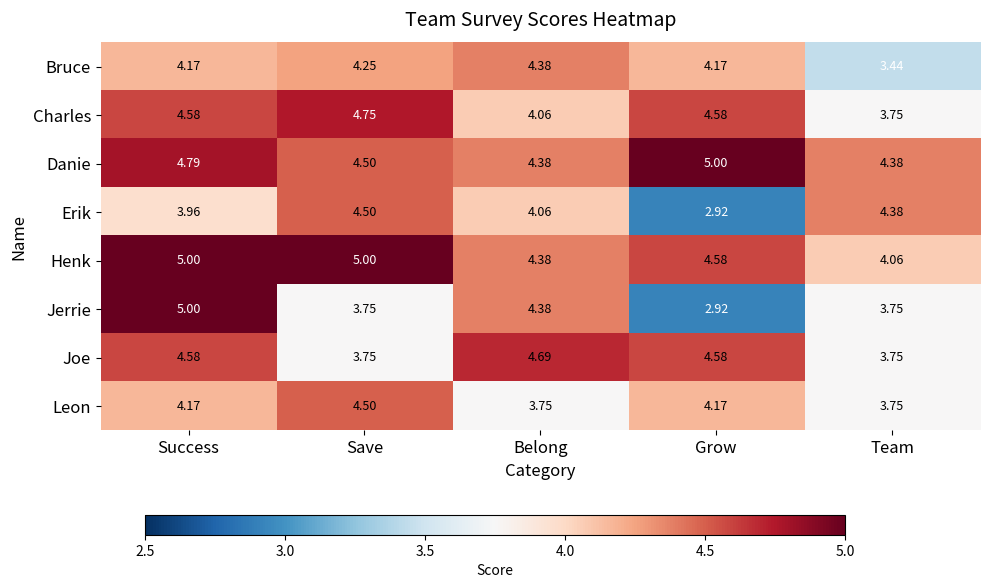

At which category is the sum across all series the highest?

Success